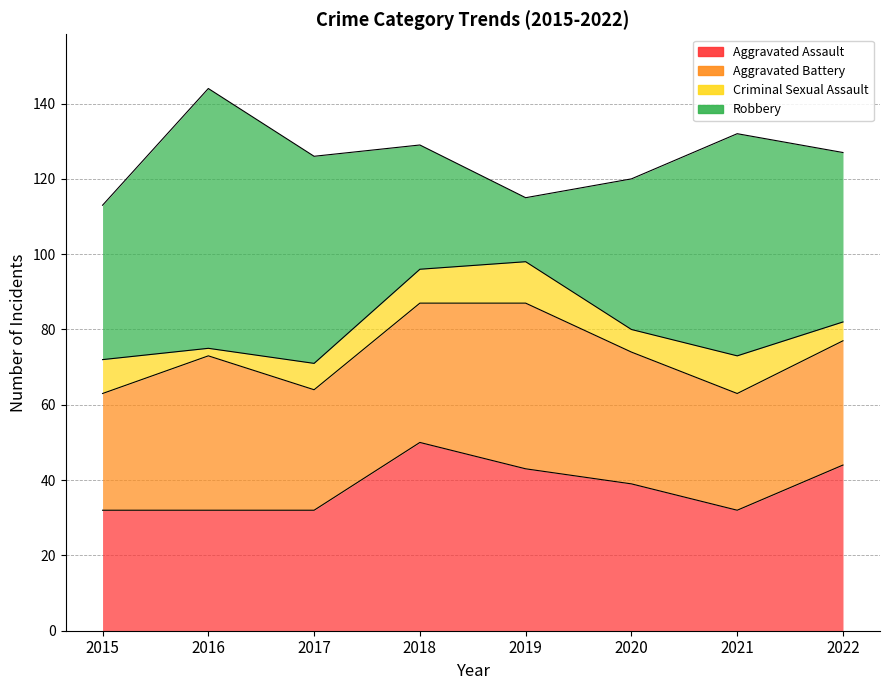

What are all the series names shown in the legend?

Aggravated Assault, Aggravated Battery, Criminal Sexual Assault, Robbery